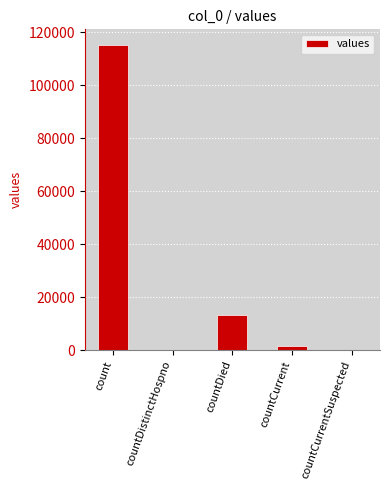

What is the maximum value shown in the chart?

115379